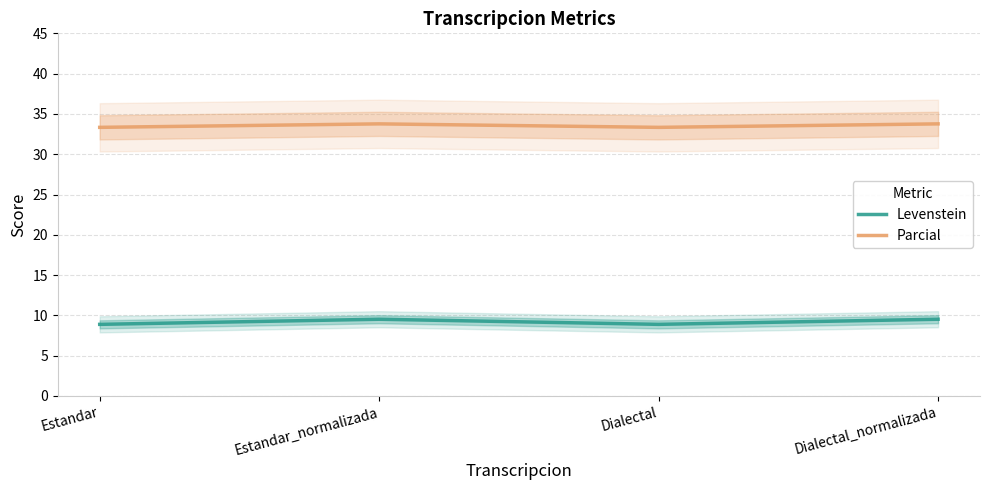

Is the value of Parcial at Dialectal greater than the value of Levenstein at Dialectal?

Yes